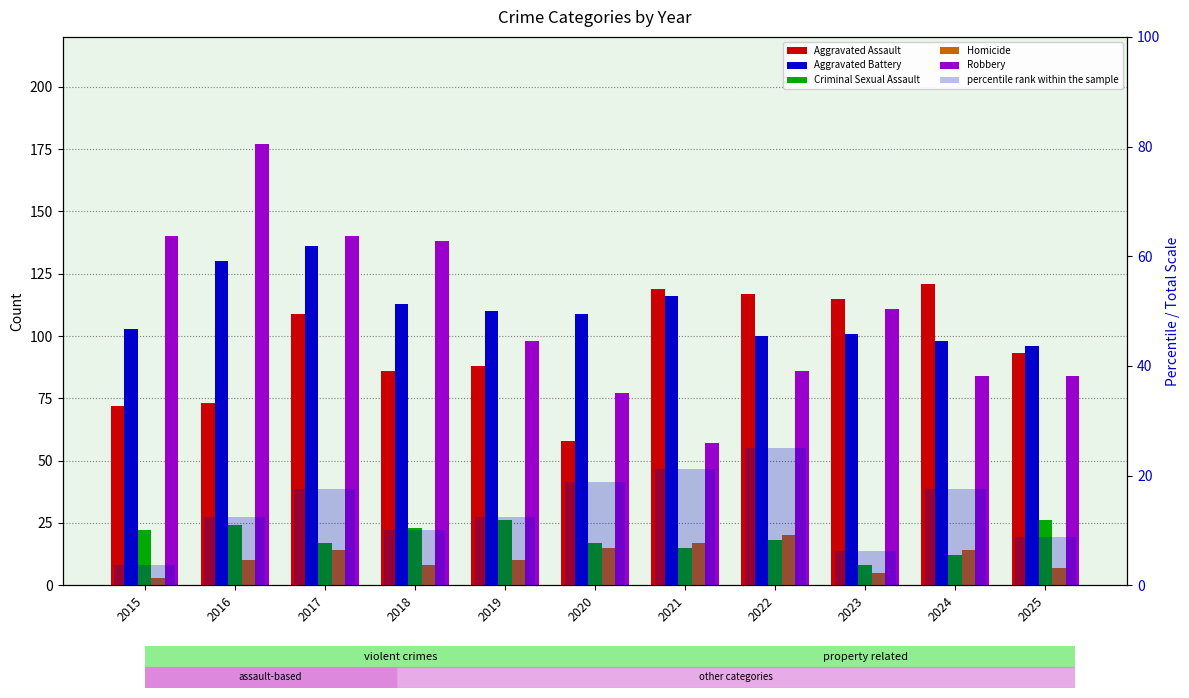

What is the difference between the Aggravated Assault values at 2025 and 2016?

20.0